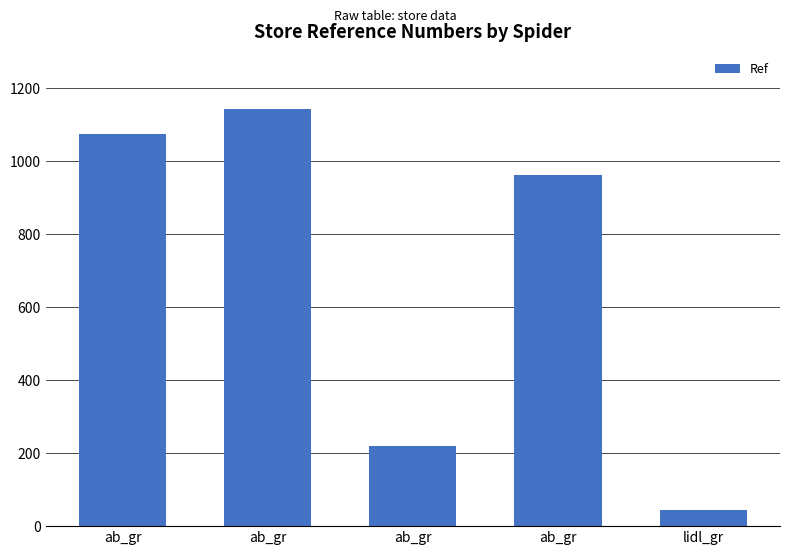

Are the bars horizontal?

No